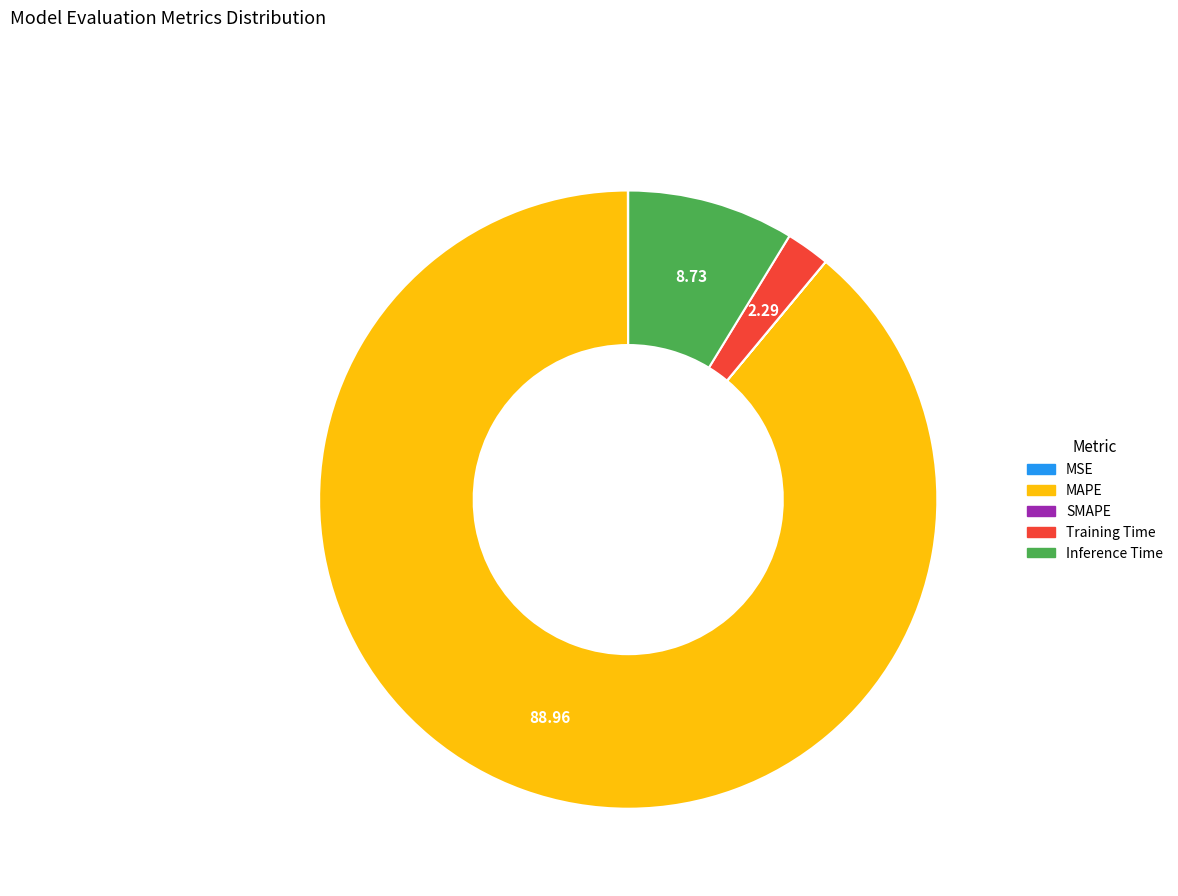

True or false: Inference Time accounts for 22% of the total.

False